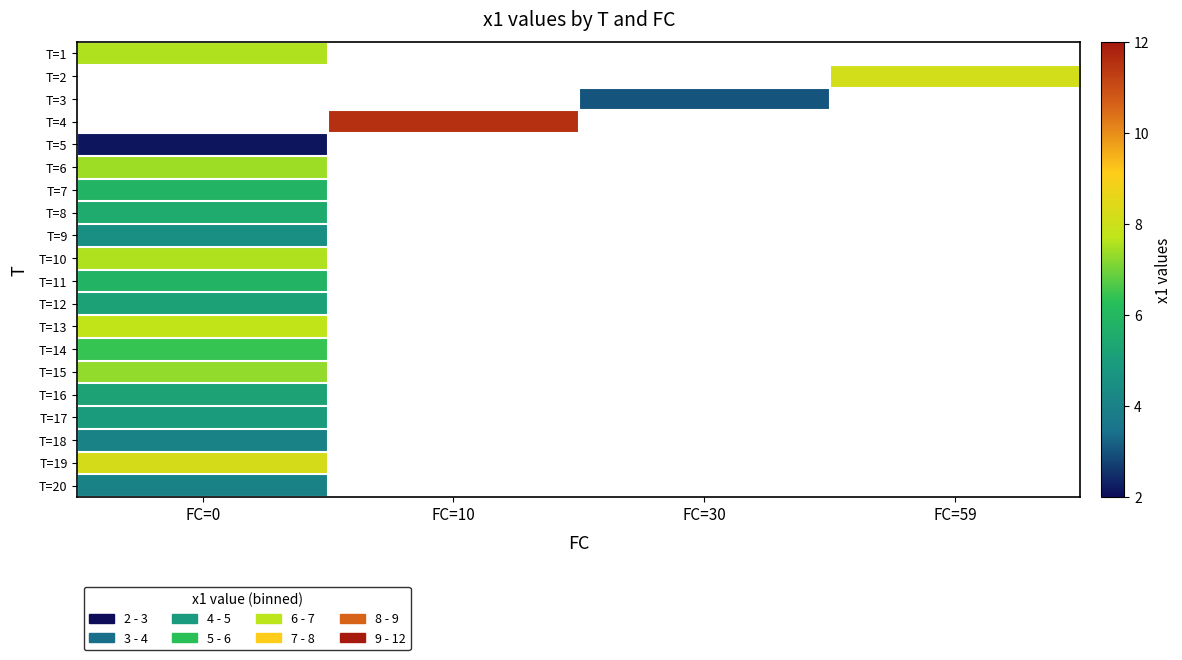

How many data points does each series have?

4